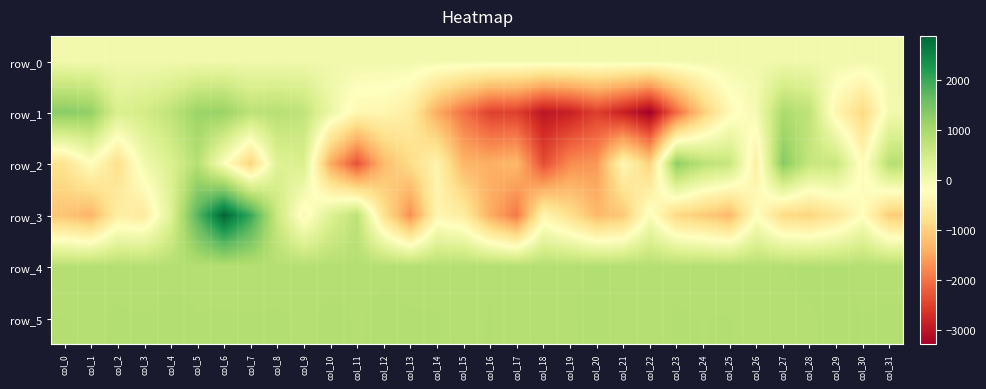

What is the difference between the highest and lowest values at col_11?

3191.0